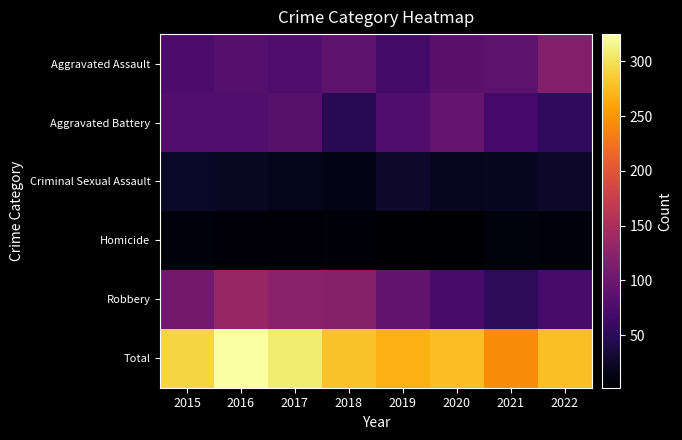

Reading left to right, transcribe all the data shown in this chart.

Aggravated Assault: 2015=74	2016=84	2017=78	2018=88	2019=68	2020=86	2021=89	2022=118
Aggravated Battery: 2015=79	2016=79	2017=85	2018=49	2019=78	2020=96	2021=70	2022=54
Criminal Sexual Assault: 2015=24	2016=23	2017=16	2018=14	2019=26	2020=20	2021=21	2022=25
Homicide: 2015=9	2016=5	2017=6	2018=8	2019=3	2020=2	2021=10	2022=9
Robbery: 2015=105	2016=134	2017=123	2018=120	2019=92	2020=72	2021=53	2022=72
Total: 2015=291	2016=325	2017=308	2018=279	2019=267	2020=276	2021=243	2022=278